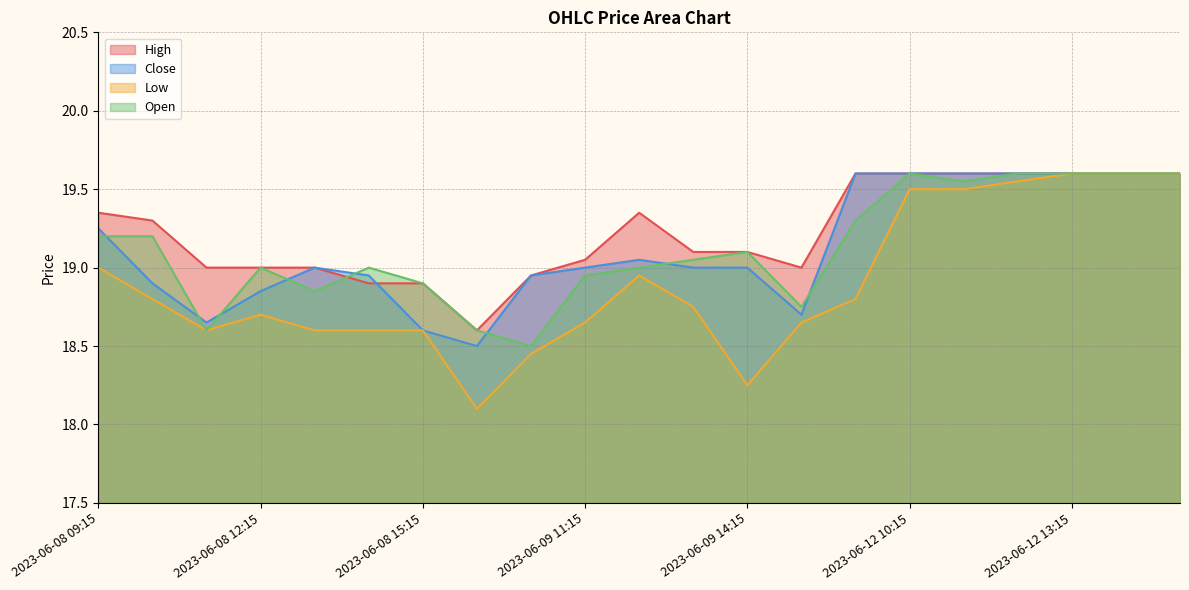

What is the sum of the High values at 2023-06-09 12:15 and 2023-06-08 11:15?

38.4